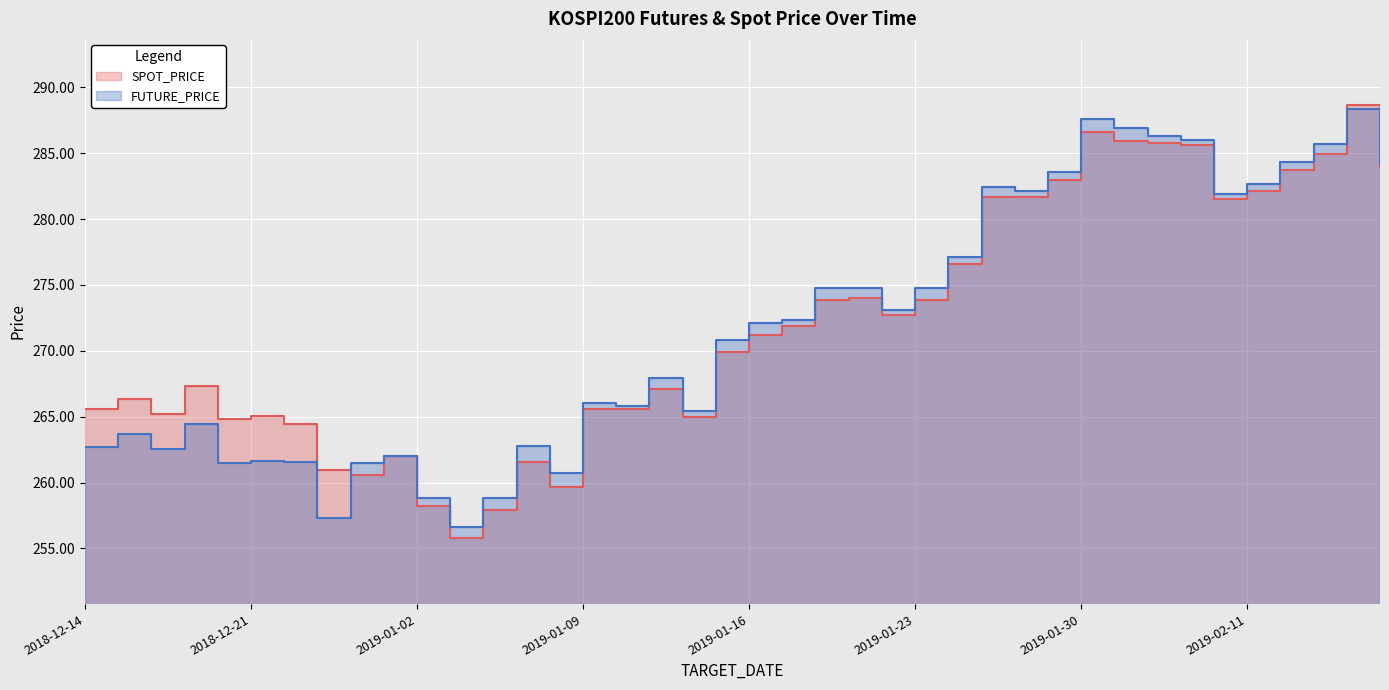

Where do SPOT_PRICE and FUTURE_PRICE first cross each other?

2018-12-26 and 2018-12-27